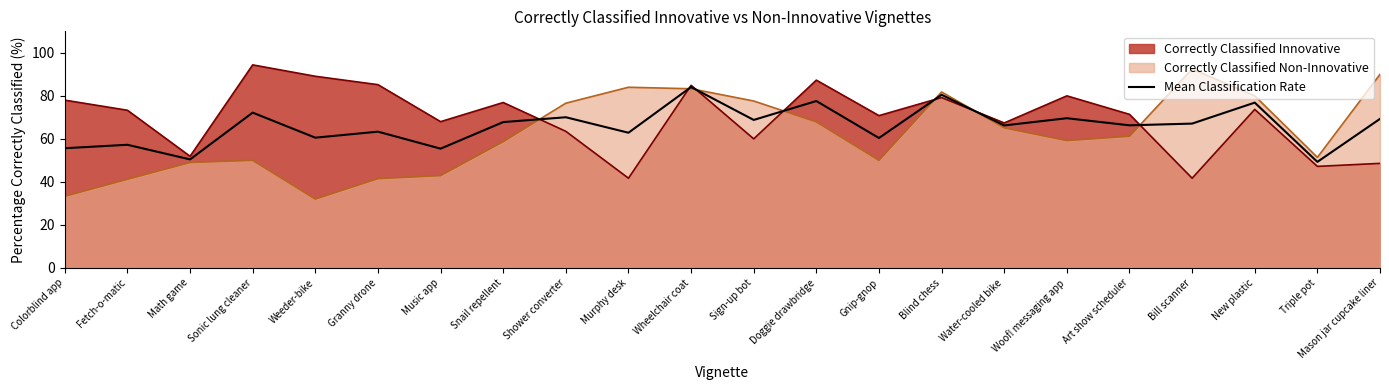

Rank the series at Shower converter from highest to lowest value.

Correctly Classified Non-Innovative, Mean Classification Rate, Correctly Classified Innovative